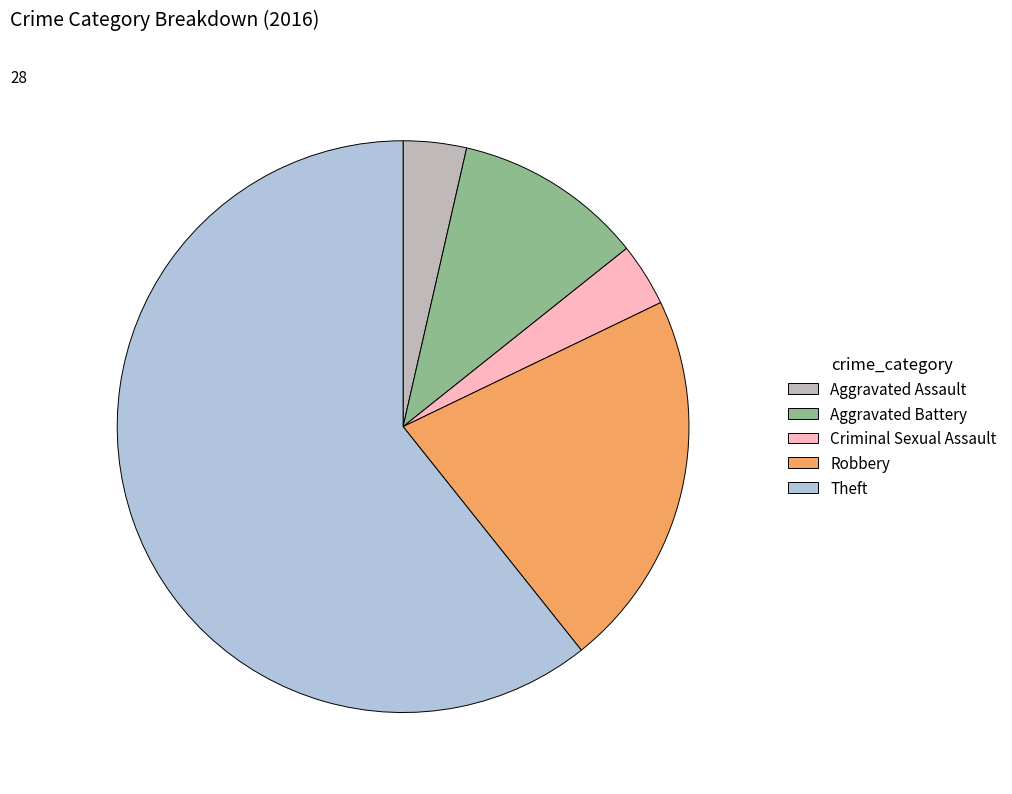

Between Aggravated Assault and Theft, which is larger?

Theft